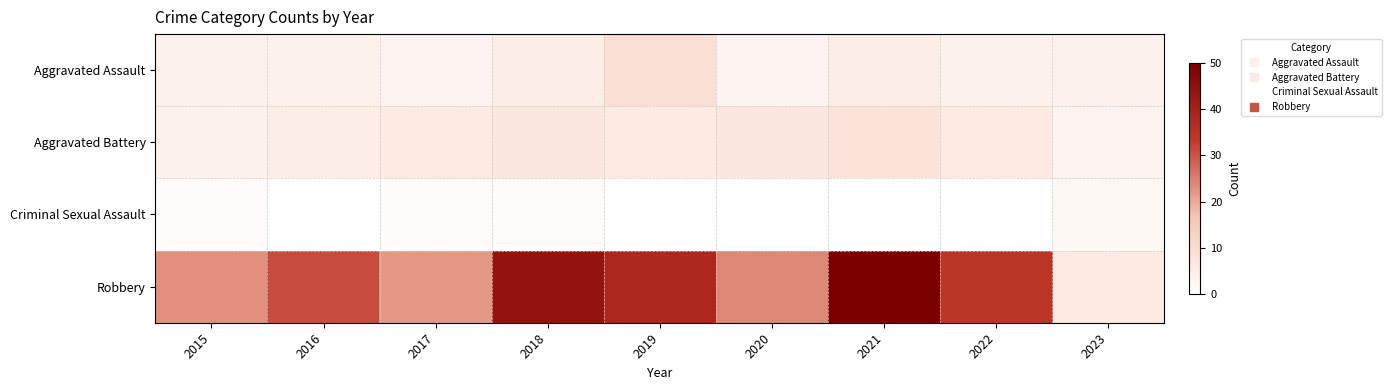

At which category does the chart reach its peak across all series?

2021